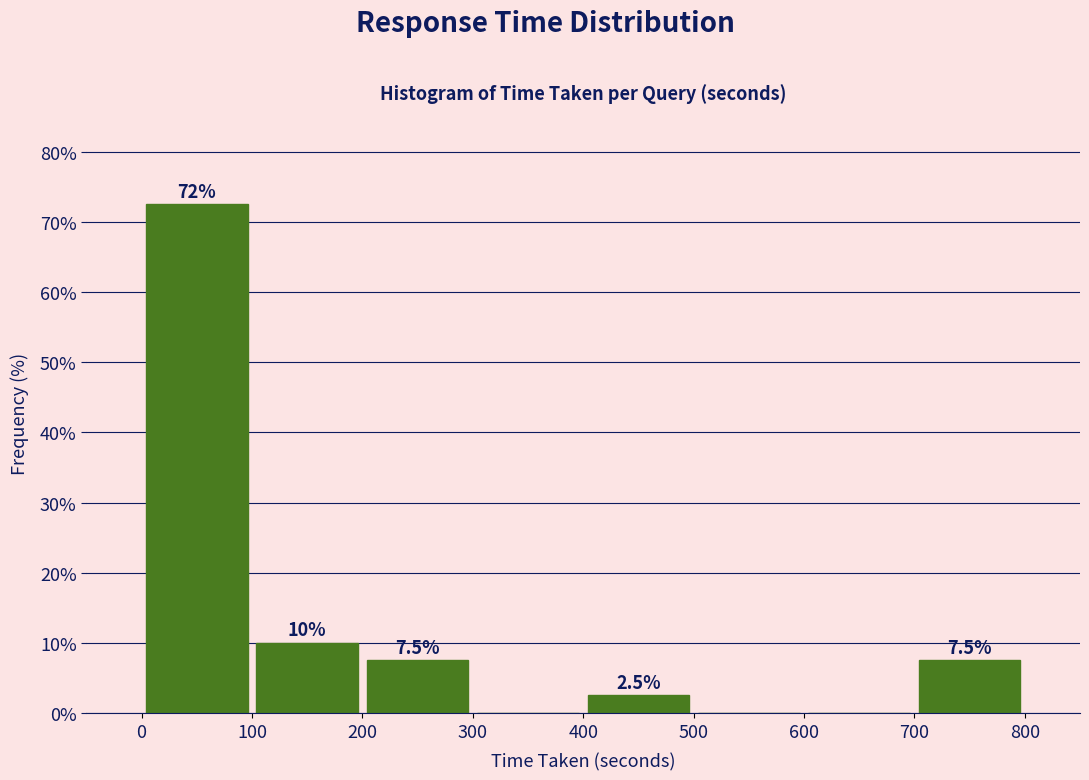

Over which range of the x-axis is the bar tallest?

0 to 100